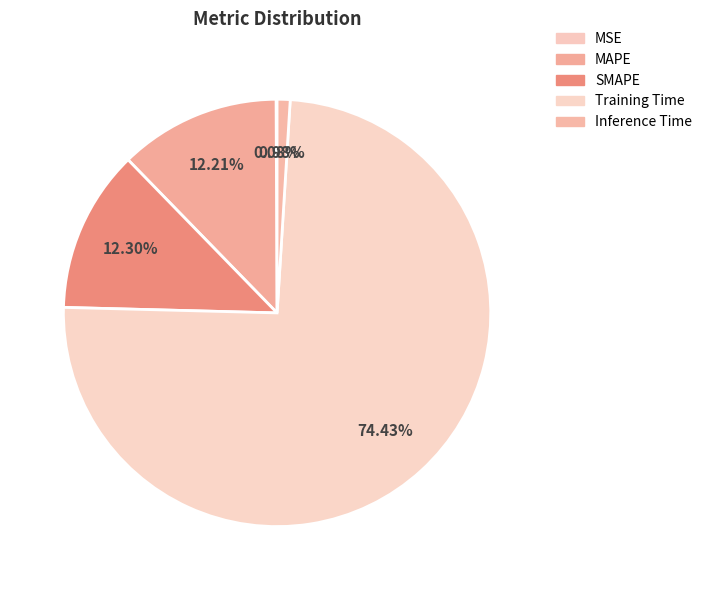

Does Inference Time account for over 50% of the chart?

No